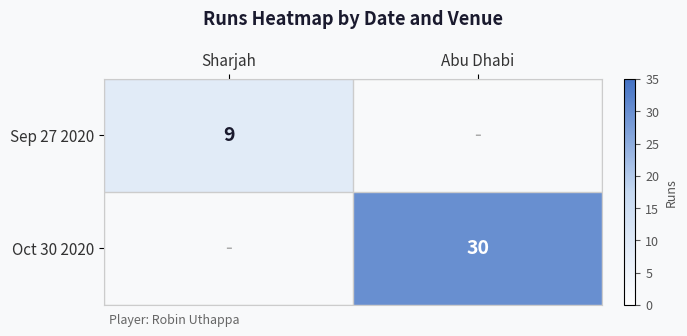

The value of Oct 30 2020 at Abu Dhabi is 16. True or false?

False